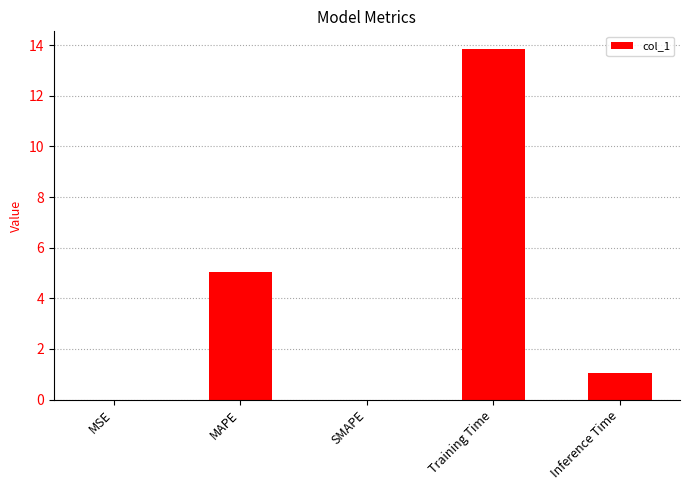

Which category has the highest value across all series?

Training Time